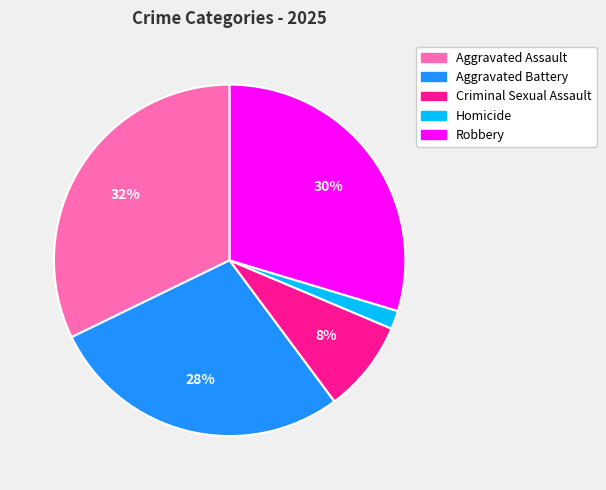

Is there a majority slice in this chart?

No